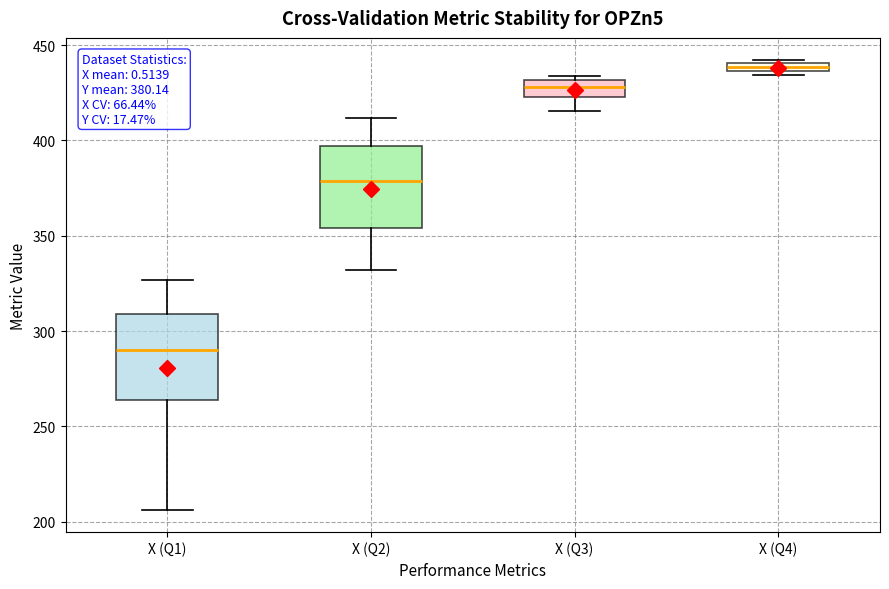

Which box's median line is the lowest?

X (Q1)